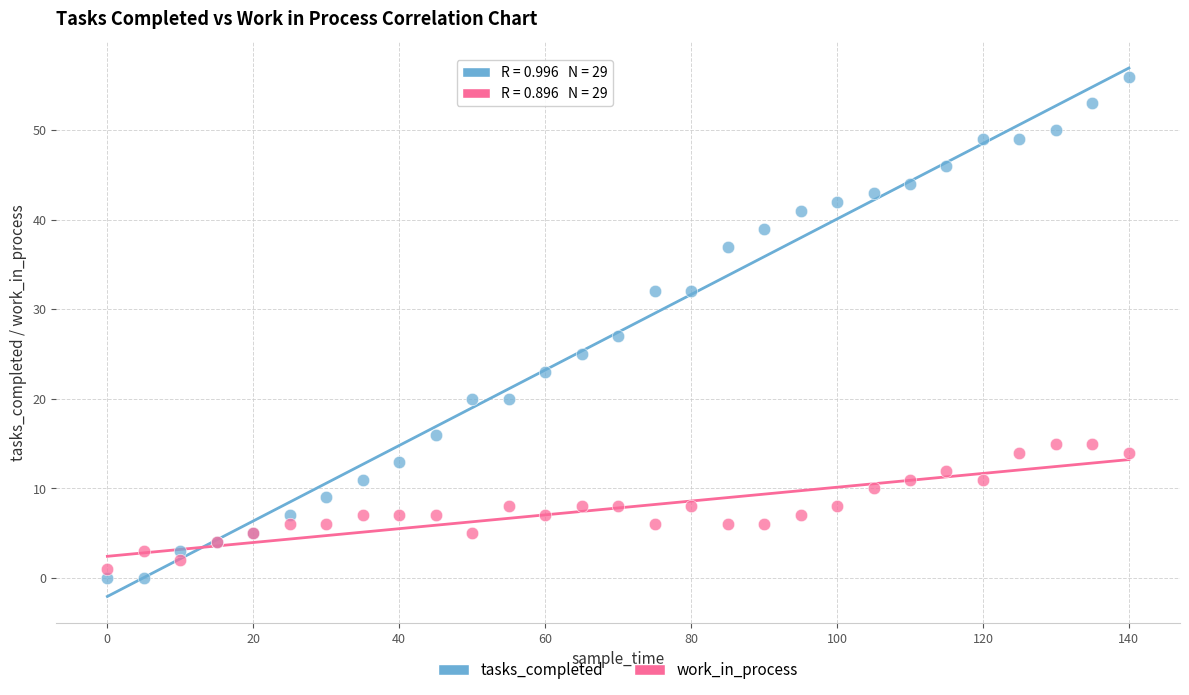

Which series reaches the maximum Y coordinate?

tasks_completed